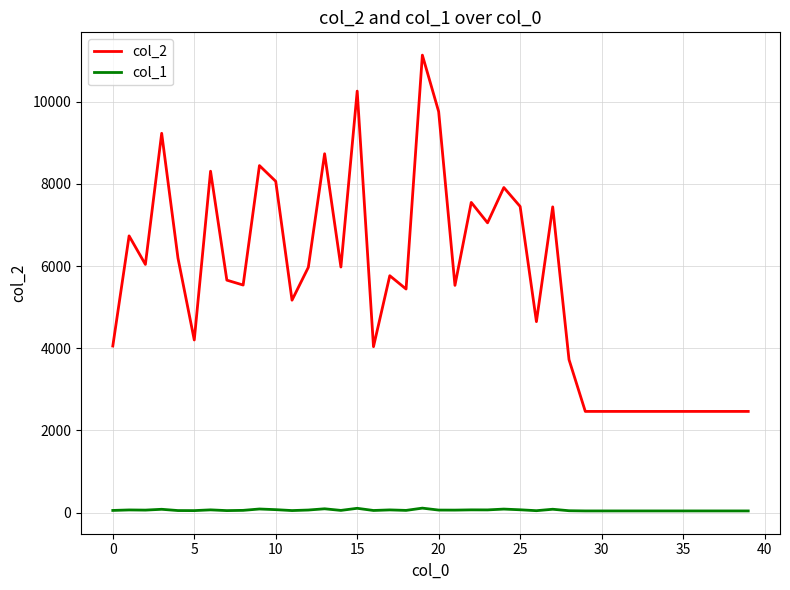

What is the average value of the col_1 series?

62